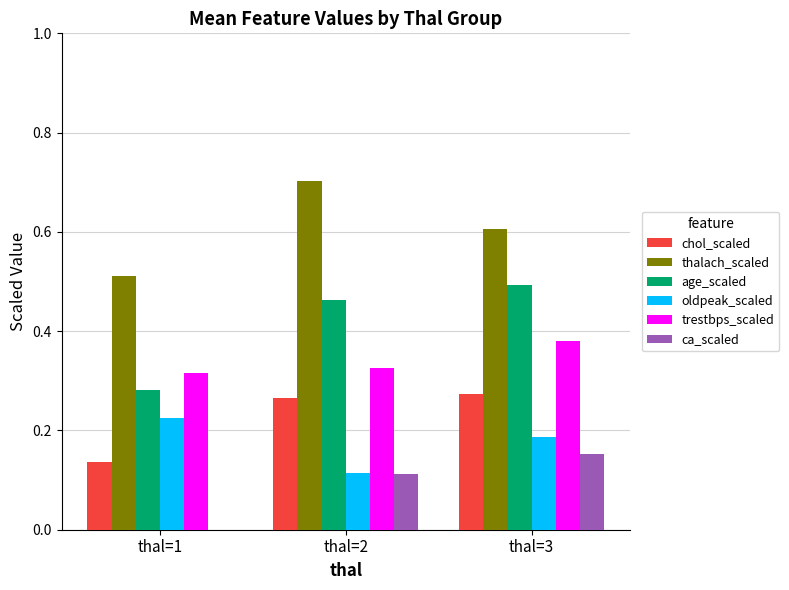

How many groups of bars are there?

3